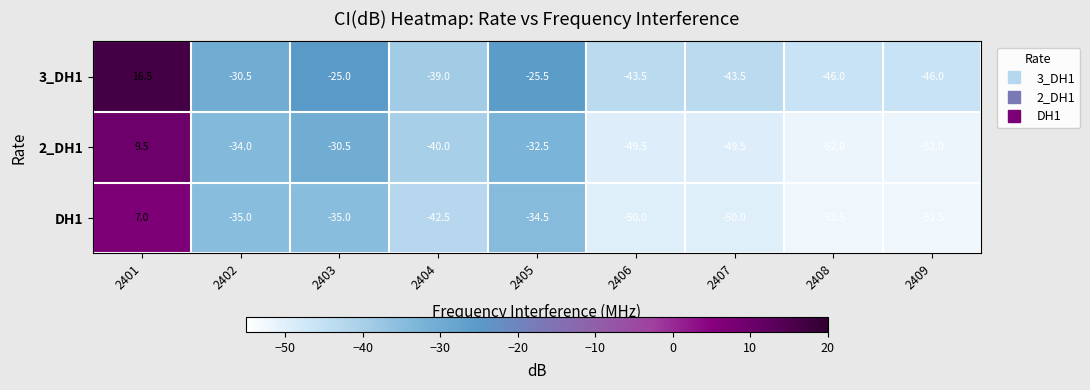

What is the difference between the highest and lowest values at 2401?

9.5